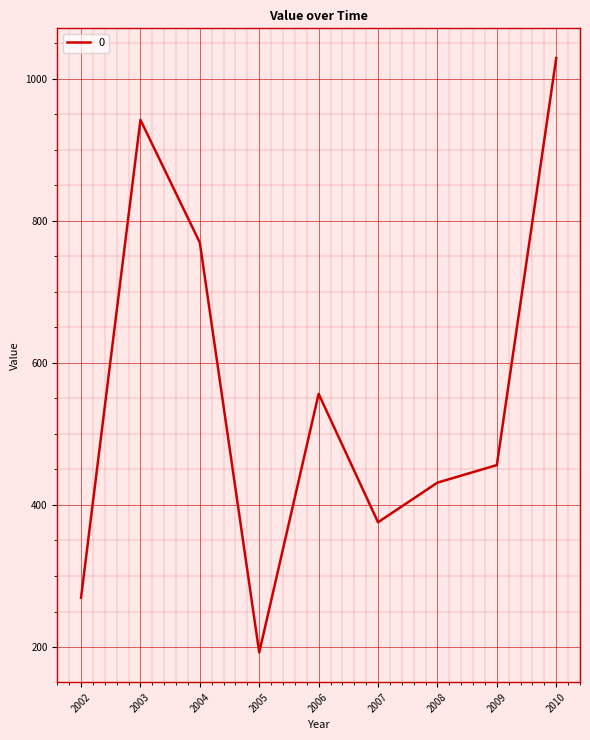

List the labels in order of value, largest first.

2010, 2003, 2004, 2006, 2009, 2008, 2007, 2002, 2005